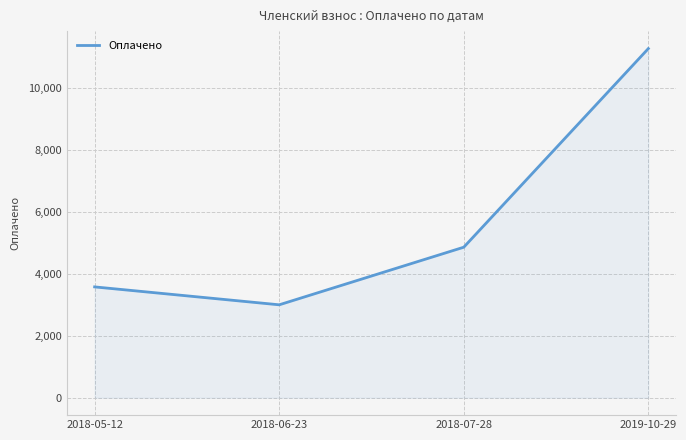

The chart shows a value of 3000.0 at 2018-06-23. True or false?

True